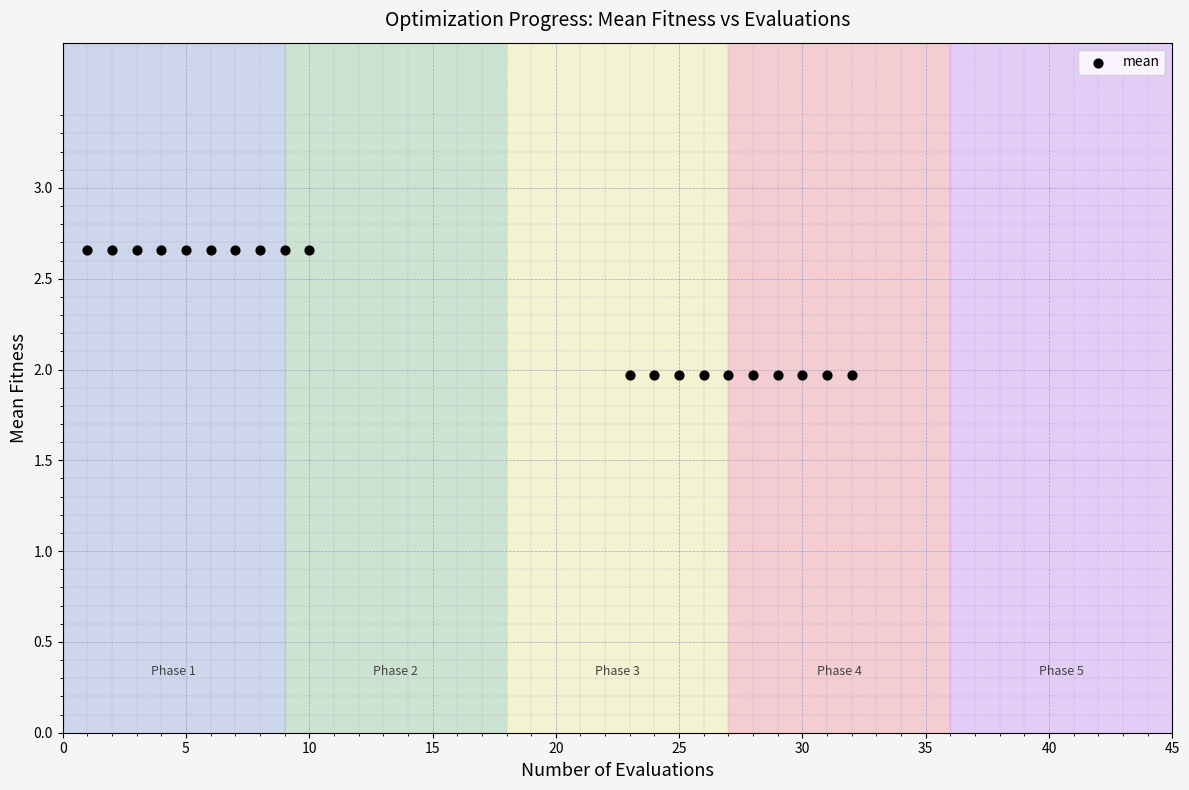

What is the range of Y values (max minus min)?

0.7